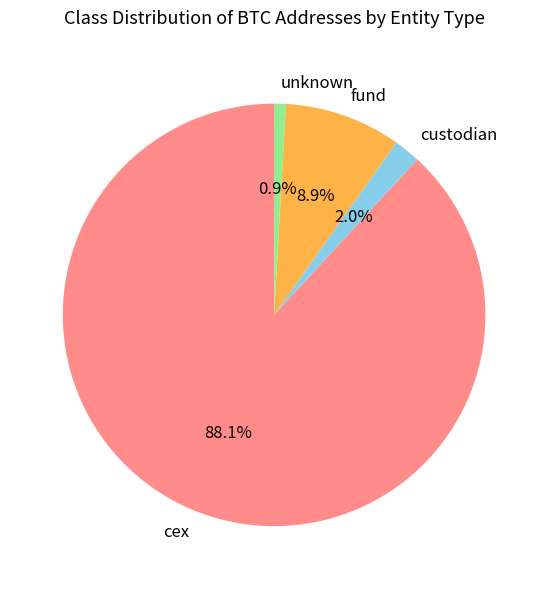

What percentage is NOT represented by fund?

91.1%